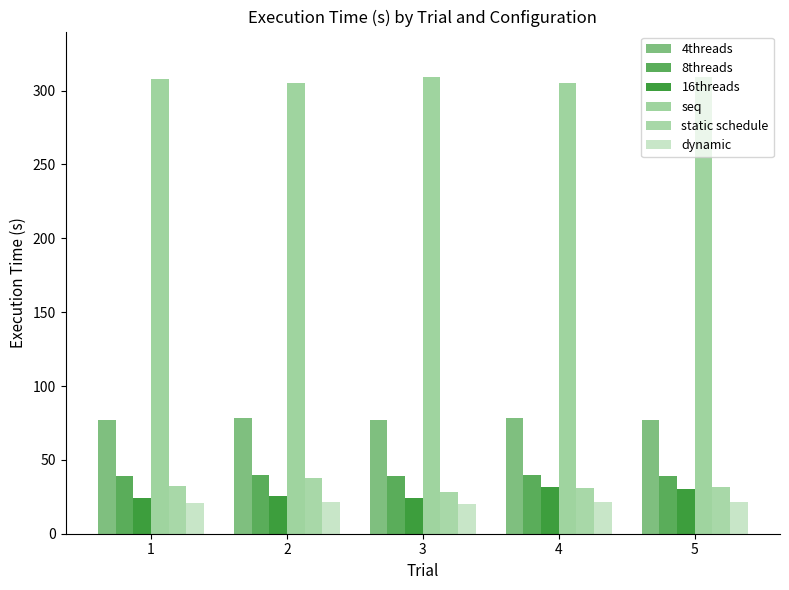

What is the value of the 4threads bar at the 3rd from the left?

76.8